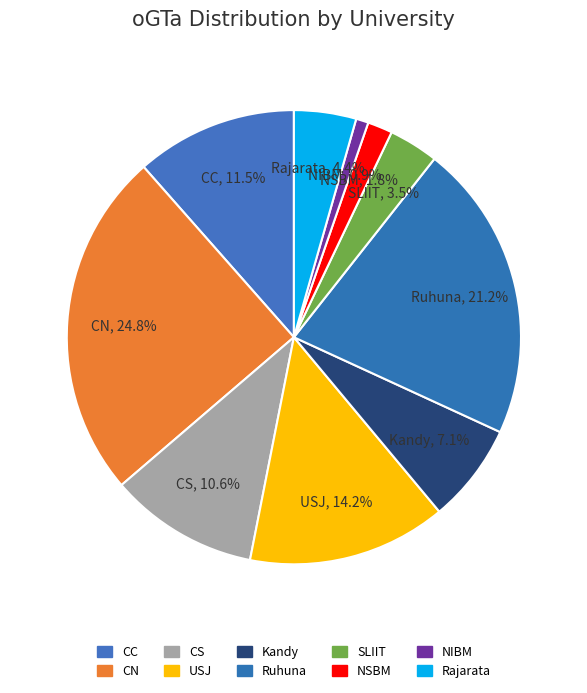

What is the total percentage of Kandy and NSBM?

8.8%